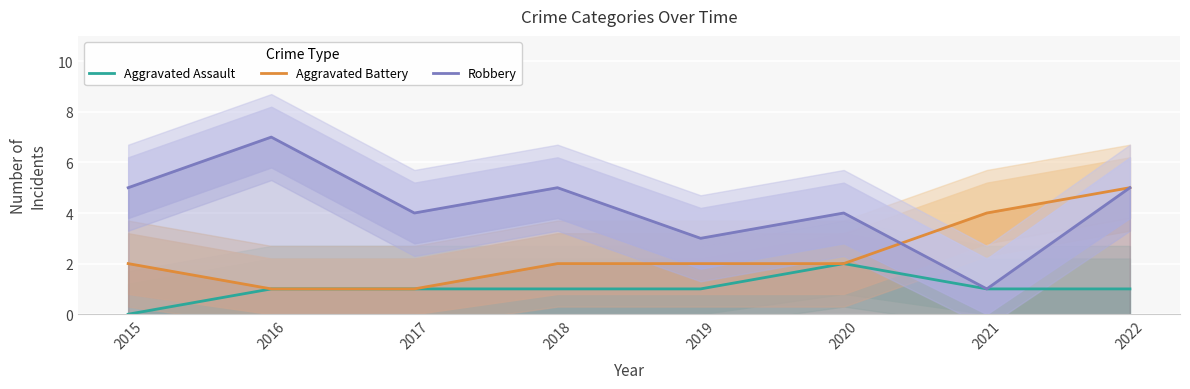

How many lines are shown in the chart?

3